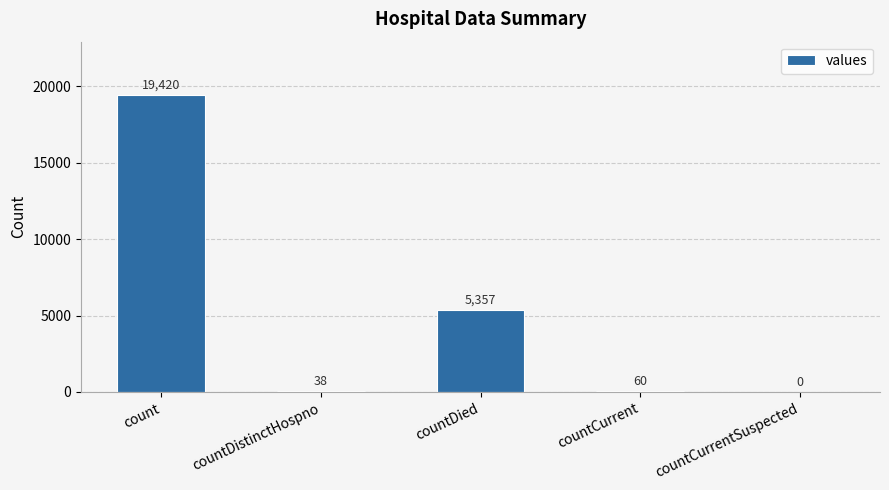

Read the value at countDied, to the nearest 10.

5360